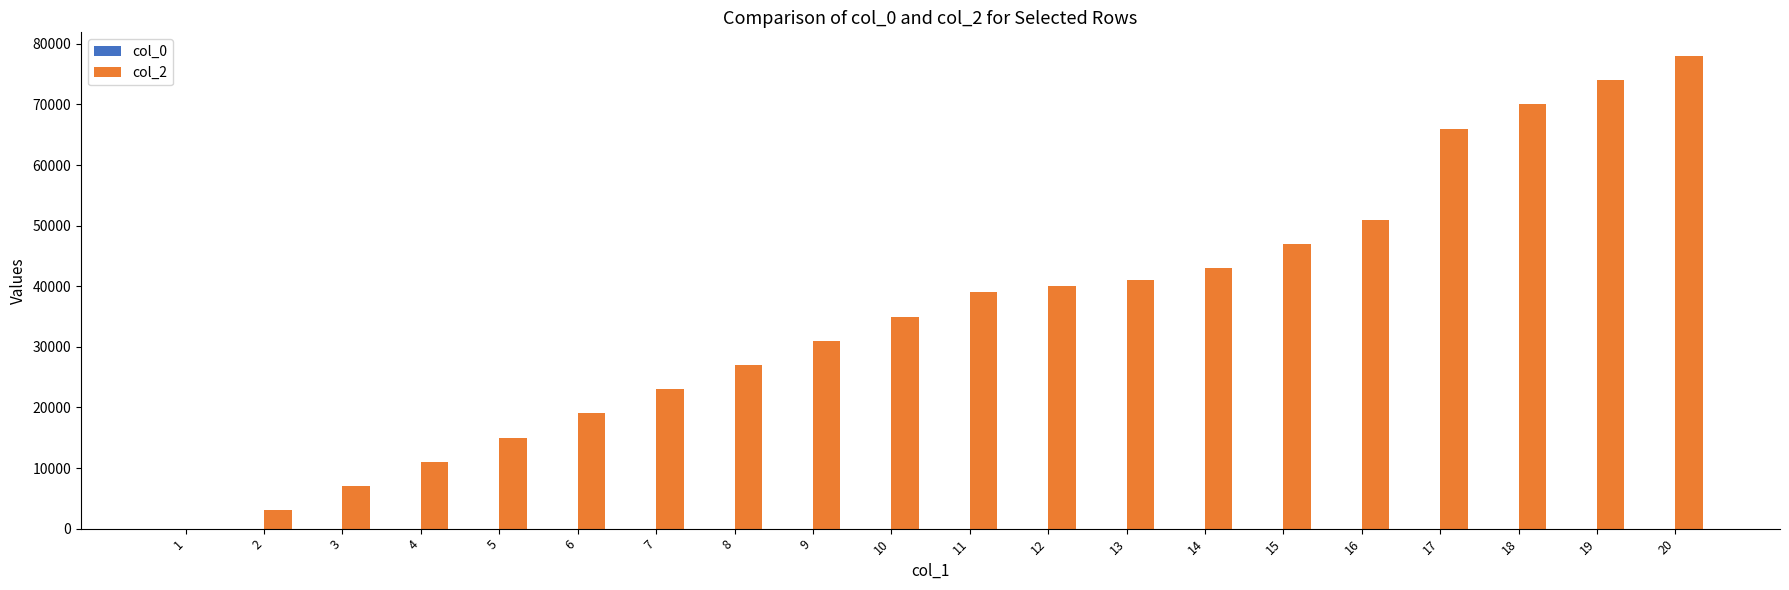

How many series are shown in this chart?

2